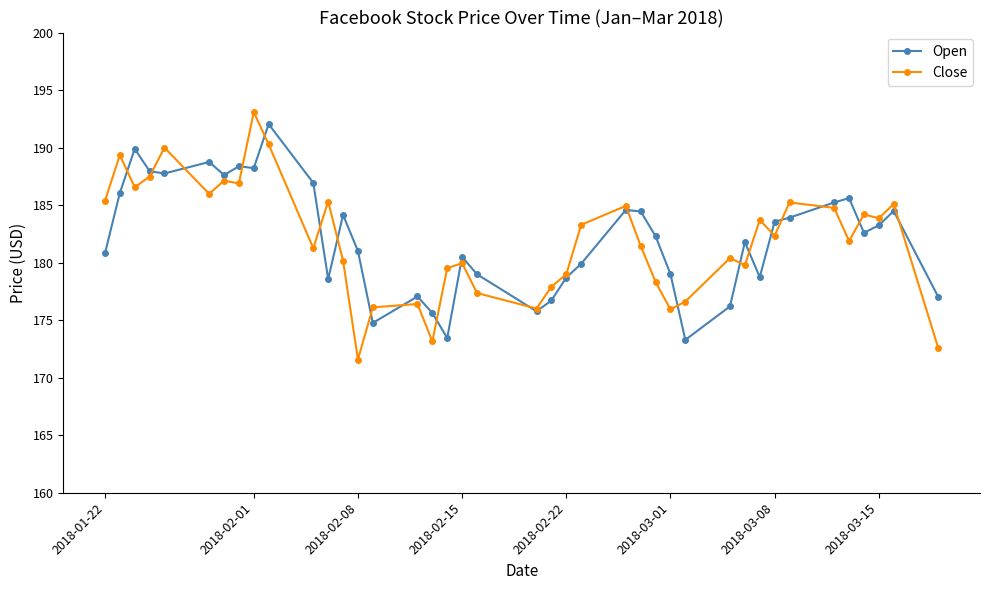

What is the lowest value of the Close series?

171.6